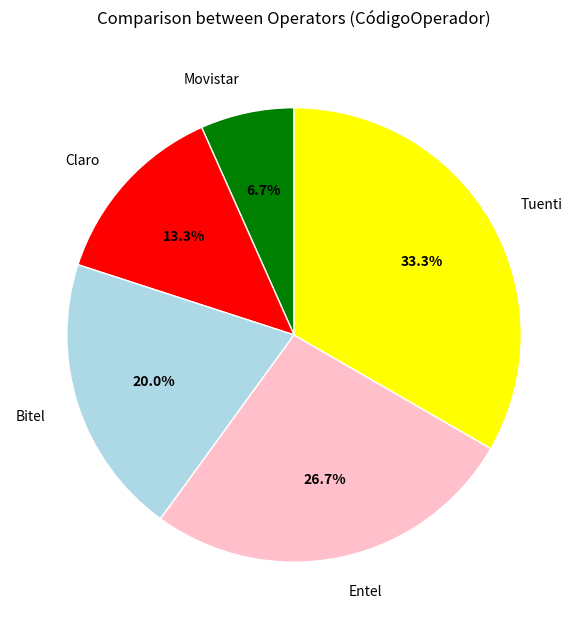

How many slices are in this pie chart?

5